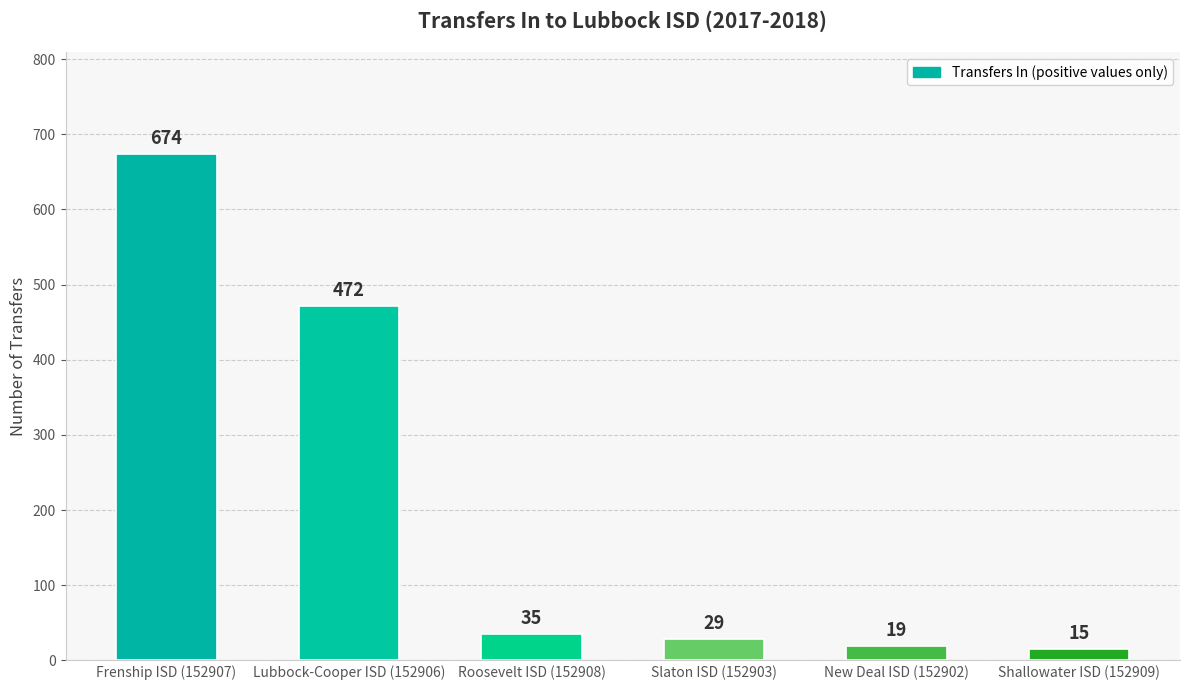

What is the ratio of the value at Roosevelt ISD (152908) to the value at Slaton ISD (152903)?

1.2